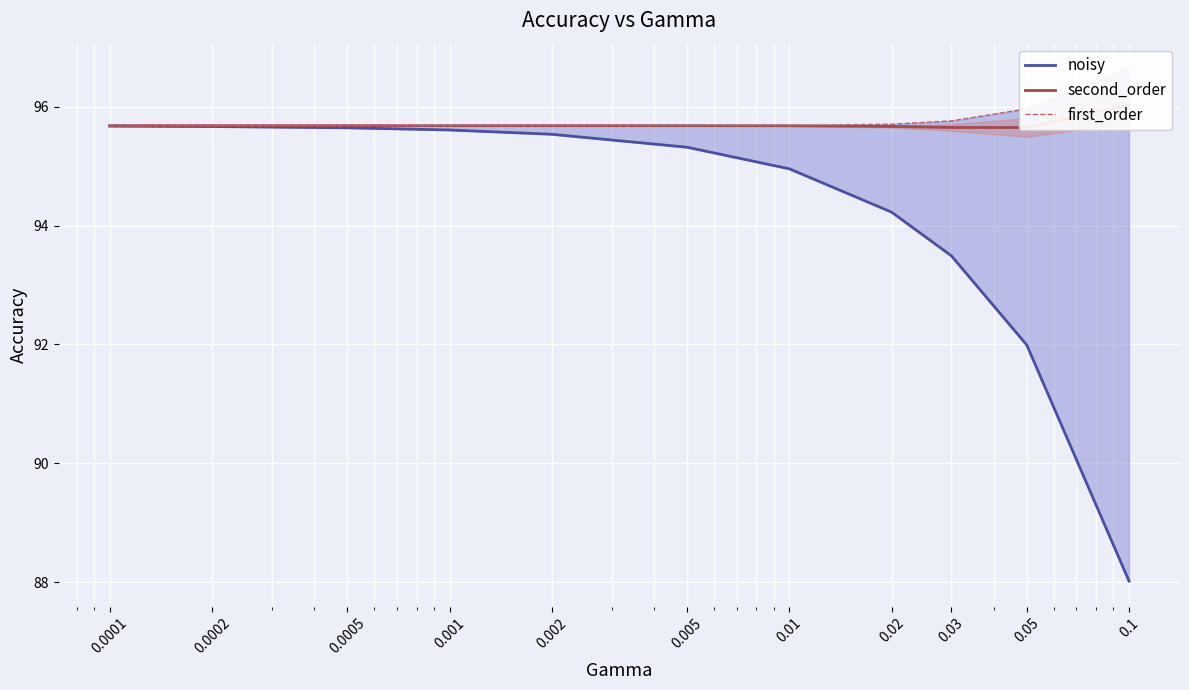

True or false: first_order has a value of 56.6 at 0.05.

False